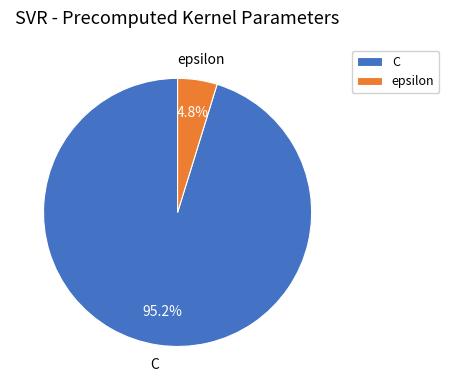

Which category has the smallest portion of the pie?

epsilon